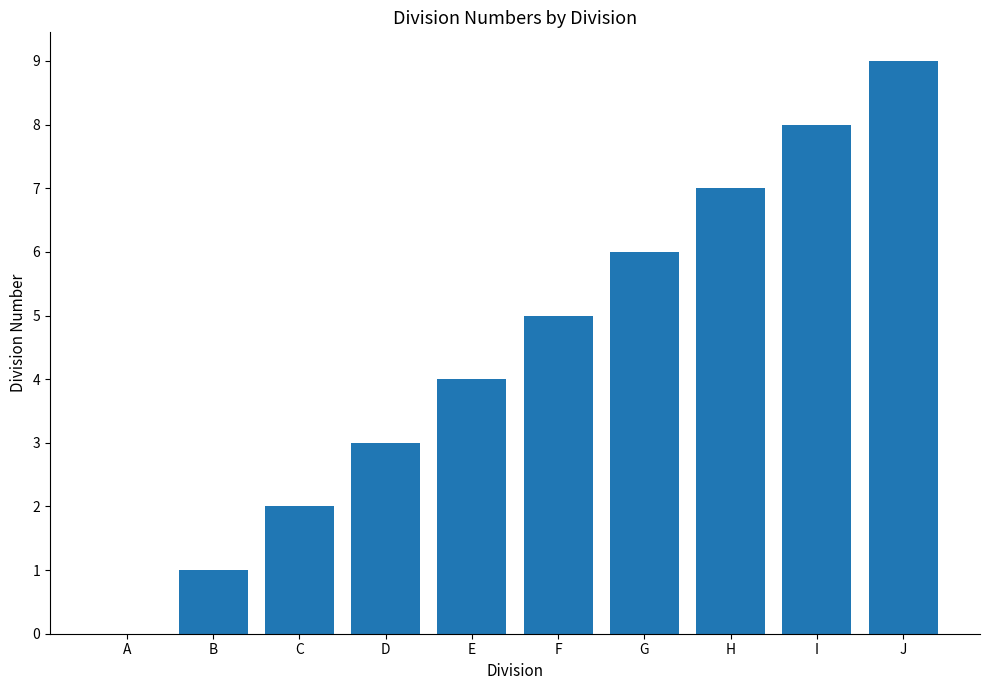

Reading right to left, transcribe all the data shown in this chart.

9	8	7	6	5	4	3	2	1	0